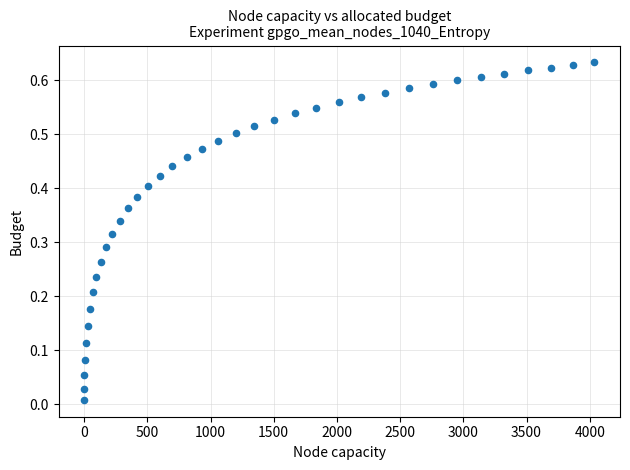

What is the range of X values (max minus min)?

4037.6